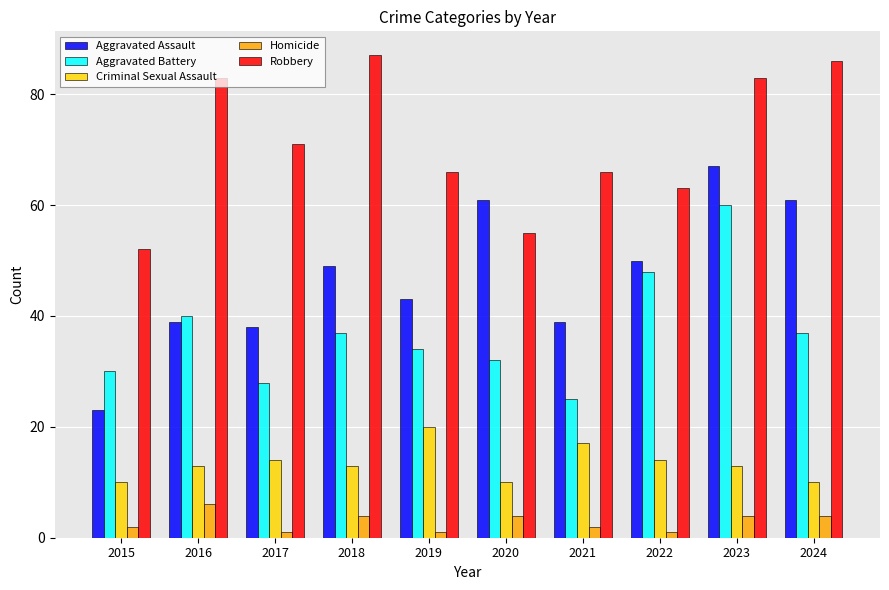

What is the sum of all Criminal Sexual Assault values?

134